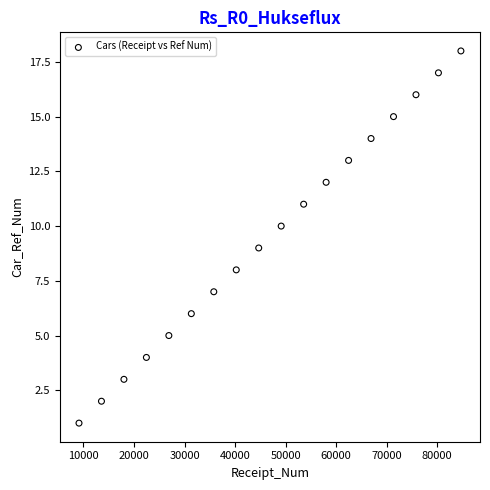

What is the range of X values (max minus min)?

75548